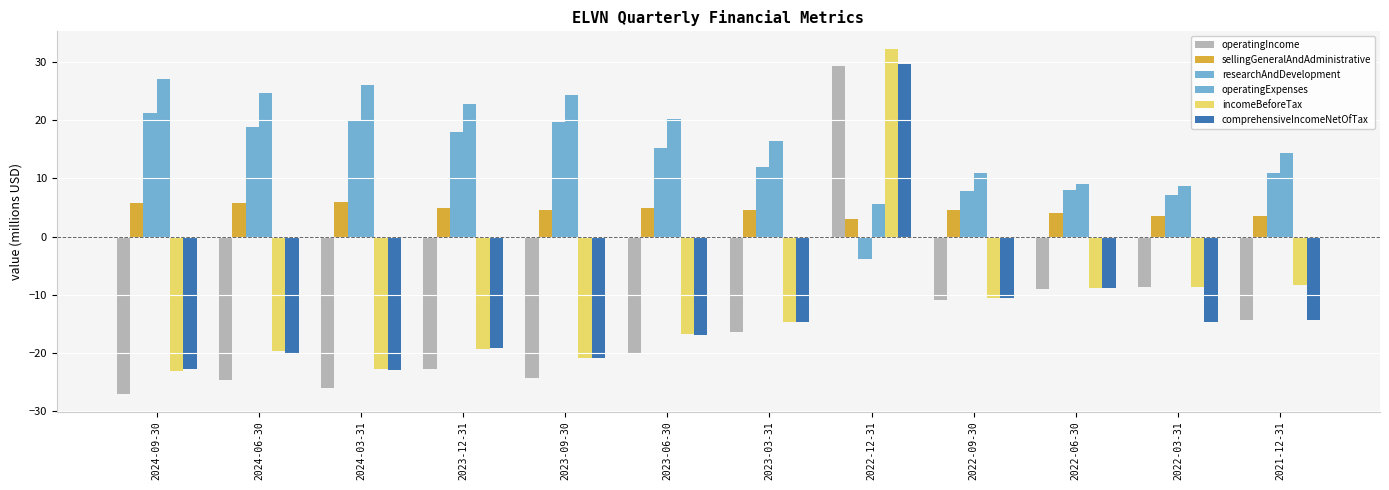

Where does the operatingIncome series first go above -16?

2022-12-31